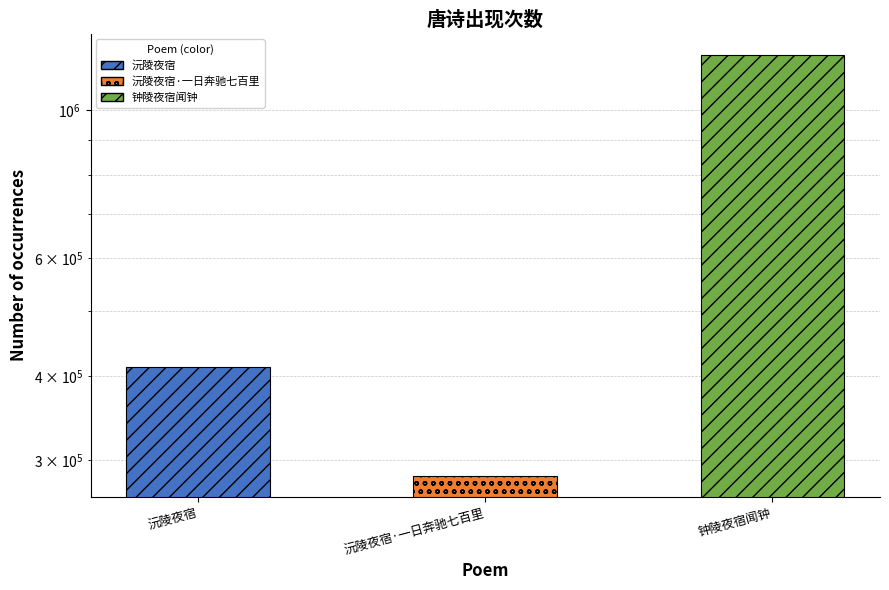

What is the change in value from 沅陵夜宿·一日奔驰七百里 to 钟陵夜宿闻钟?

+924017